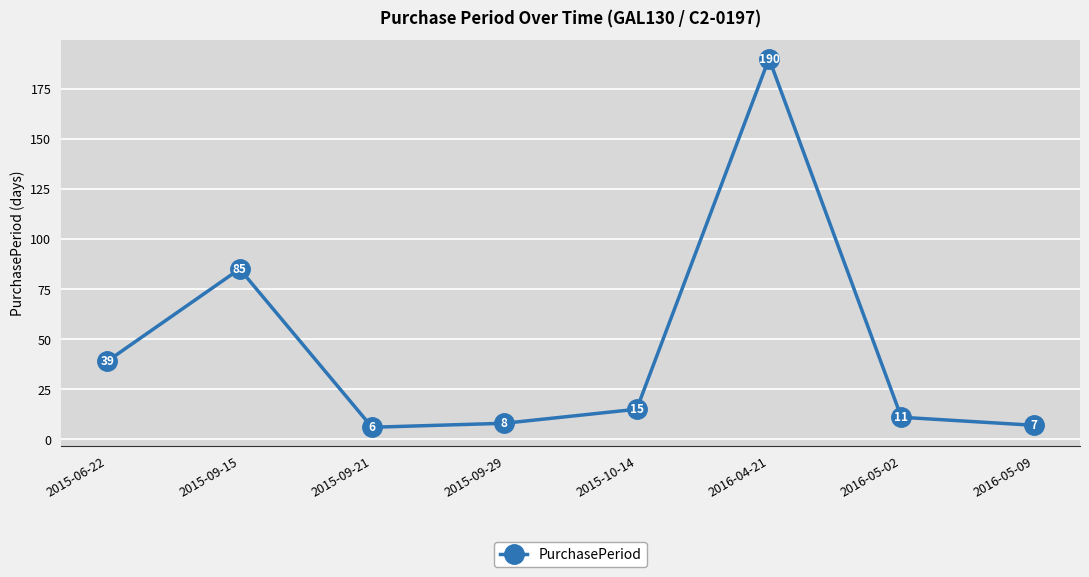

What value does the data have at 2016-04-21, to the nearest 5?

190